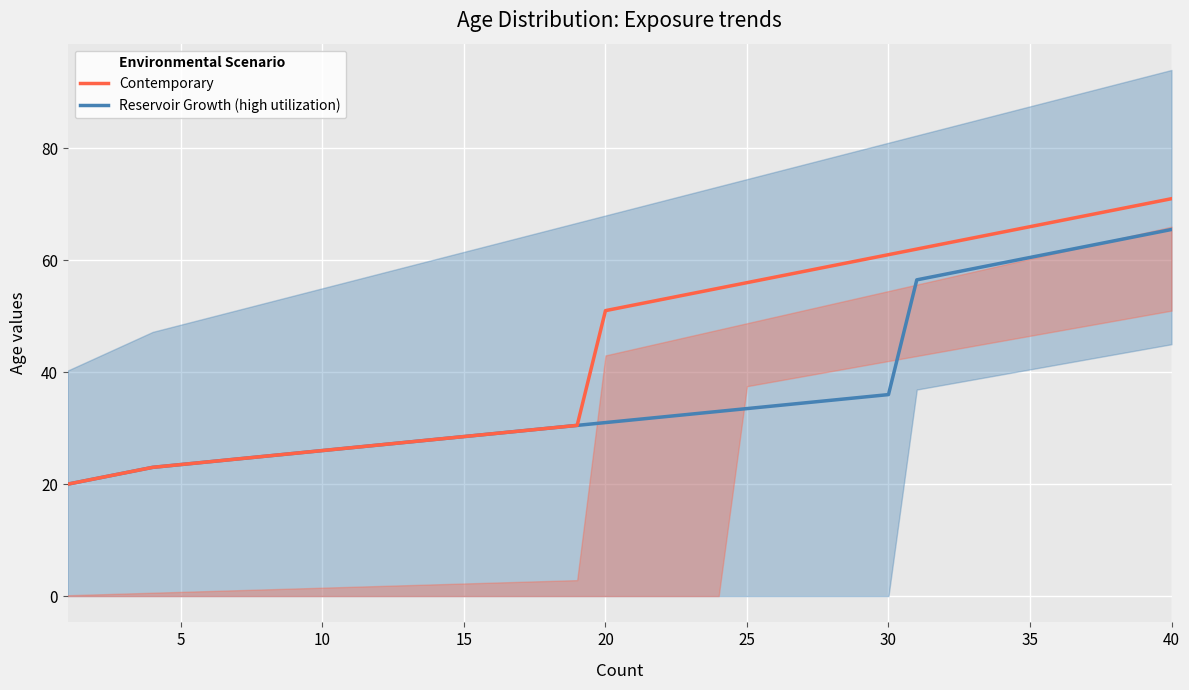

What is the lowest value of the Reservoir Growth (high utilization) series?

20.0